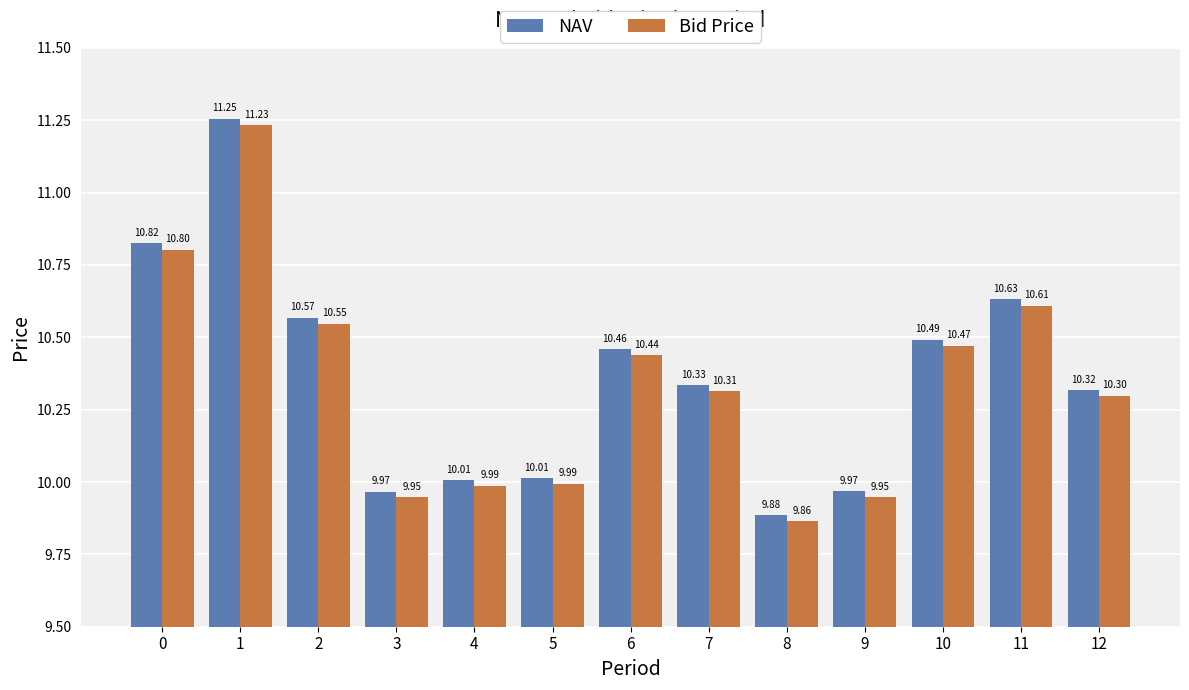

Rank the series by their maximum value, from highest to lowest.

NAV, Bid Price